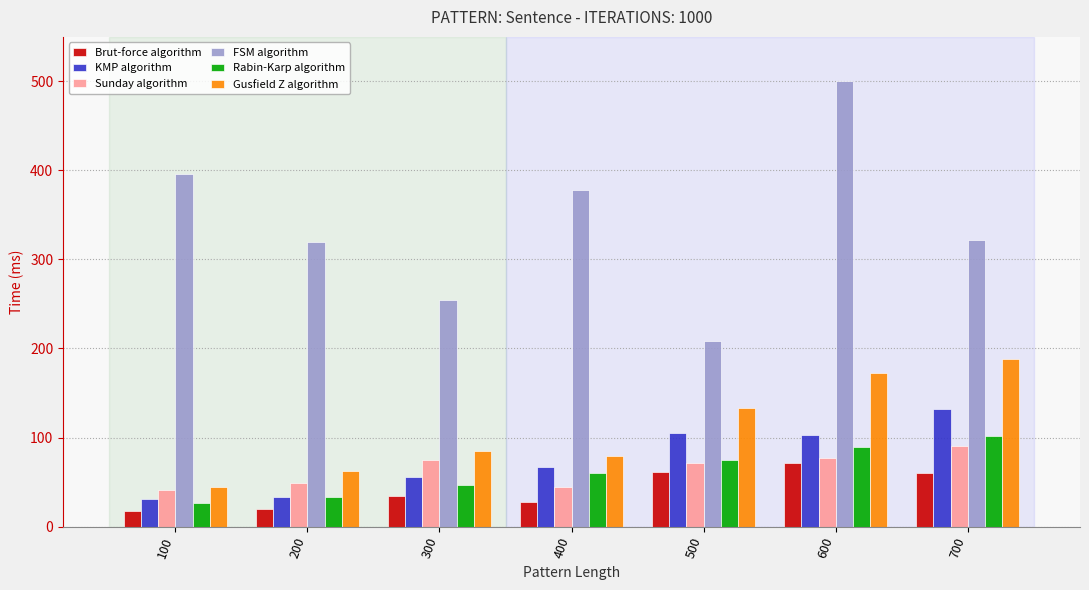

What value does the Sunday algorithm series have at 600?

76.4